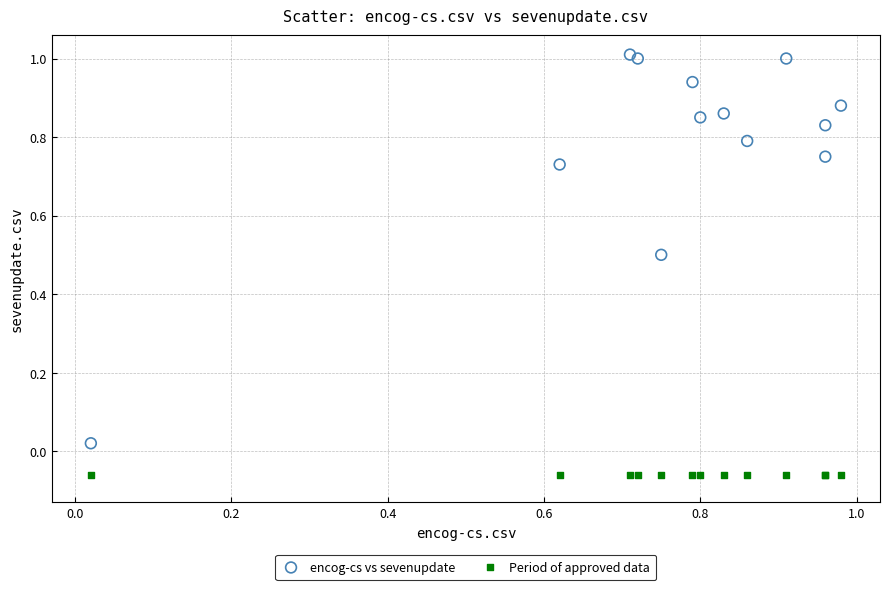

Which series reaches the maximum Y coordinate?

encog-cs vs sevenupdate